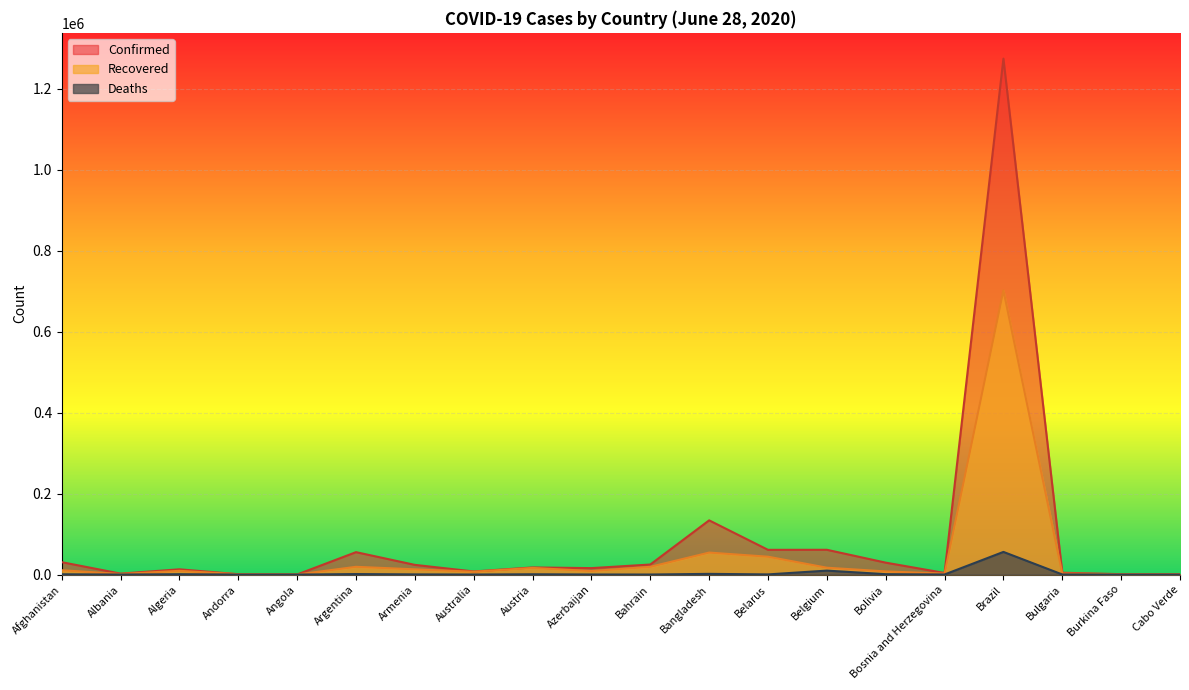

List the series in order of their peak value, lowest first.

Deaths, Recovered, Confirmed